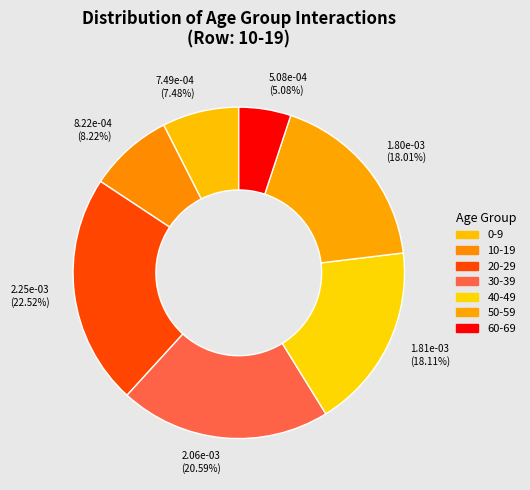

Count the number of slices in the pie.

7